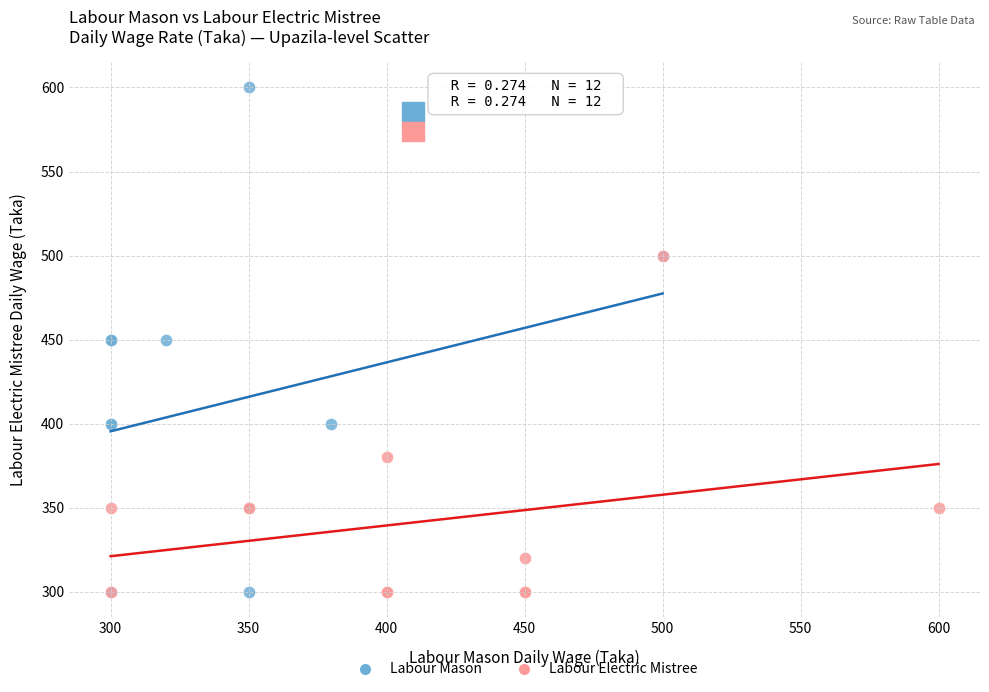

Which series contains the highest Y value?

Labour Mason